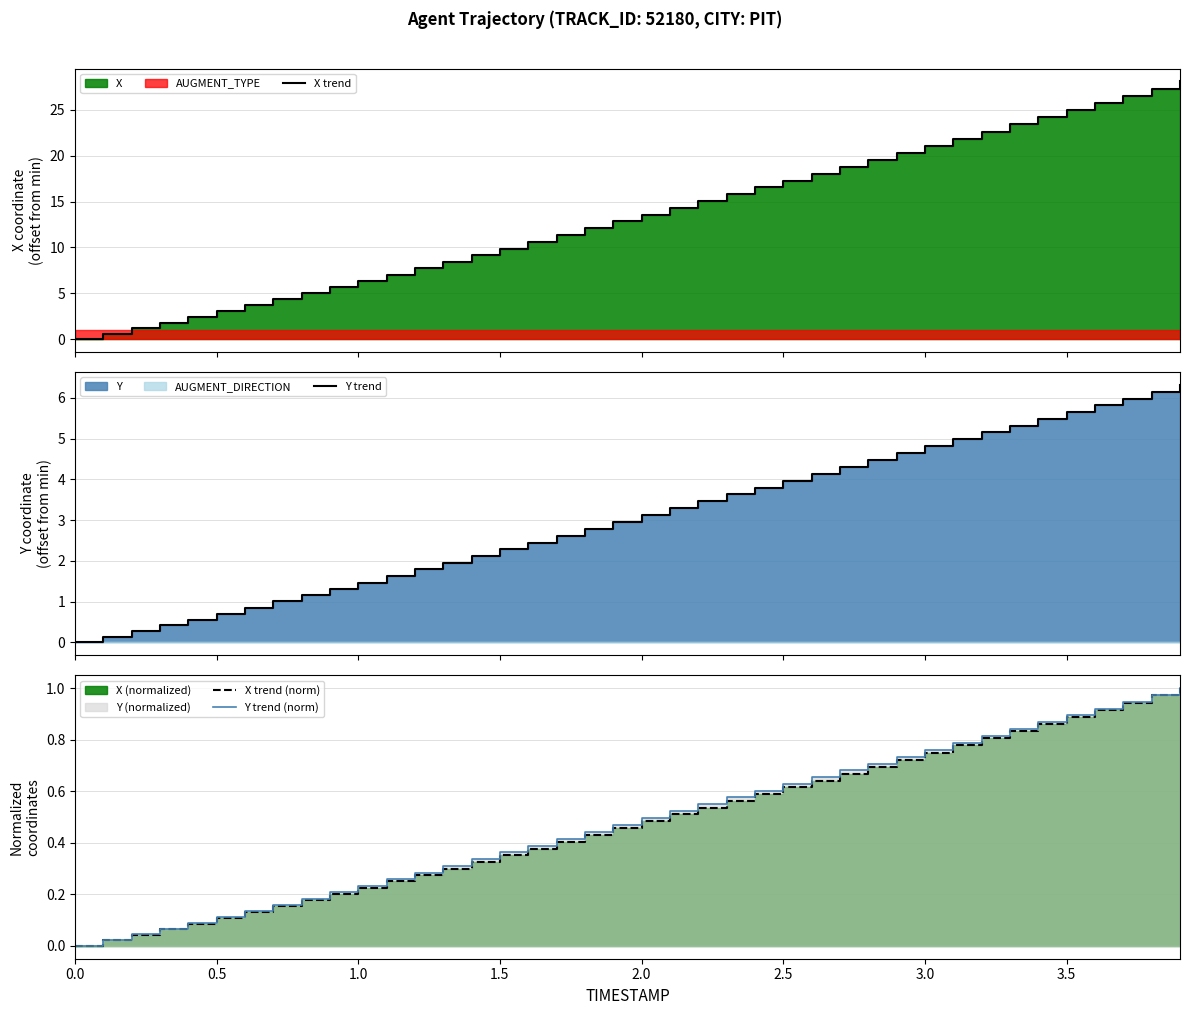

Does the chart display data point markers on the line(s)?

No